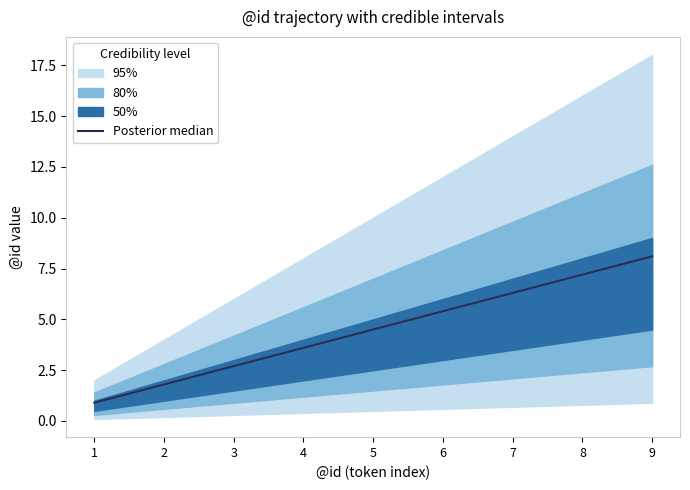

Rank the categories by value from highest to lowest.

9, 8, 7, 6, 5, 4, 3, 2, 1